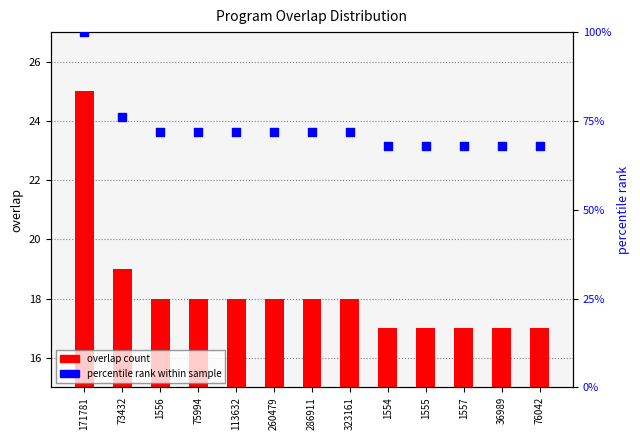

What are all the series names shown in the legend?

overlap count, percentile rank within sample